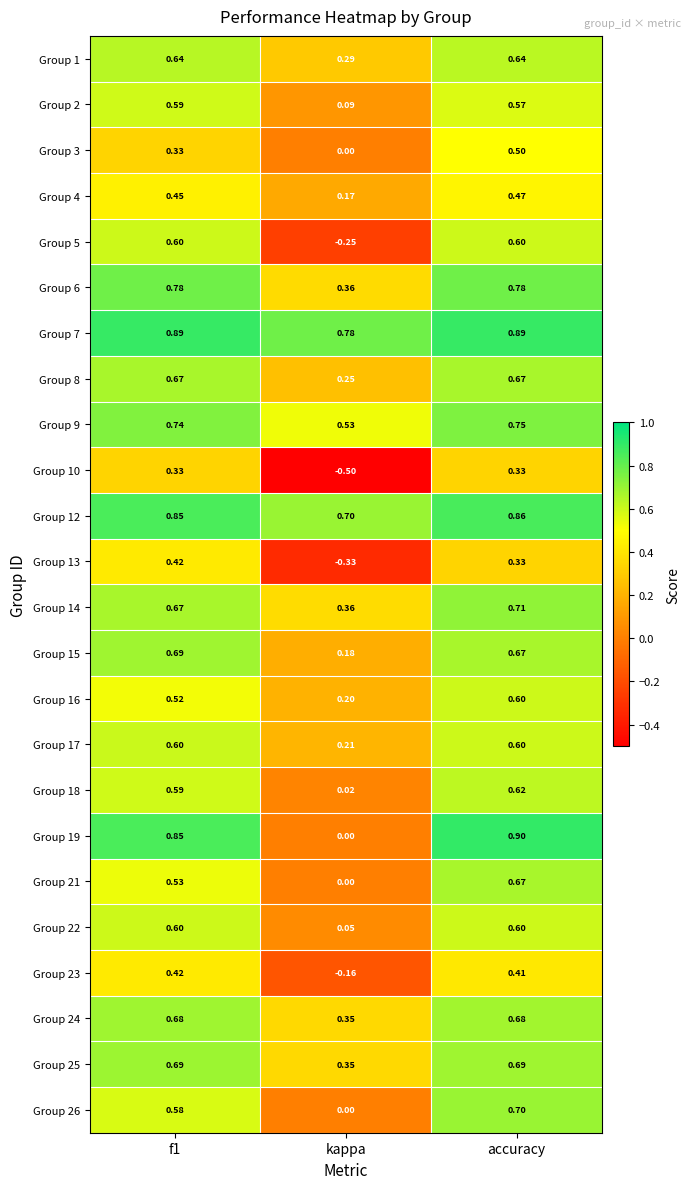

What is the spread (max minus min) of values at accuracy?

0.6